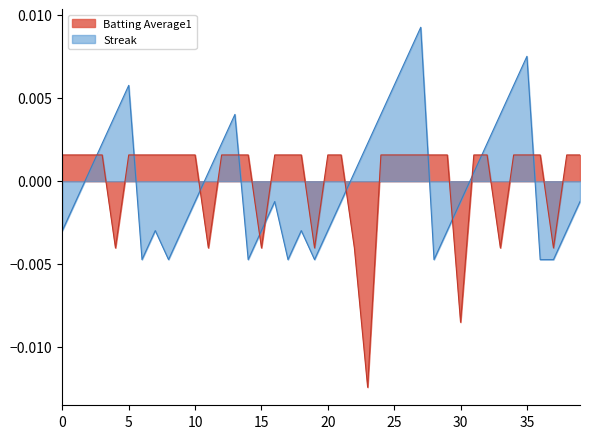

Is the value of Batting Average1 at 2010-08-06 greater than the value of Streak at 2010-08-18?

Yes